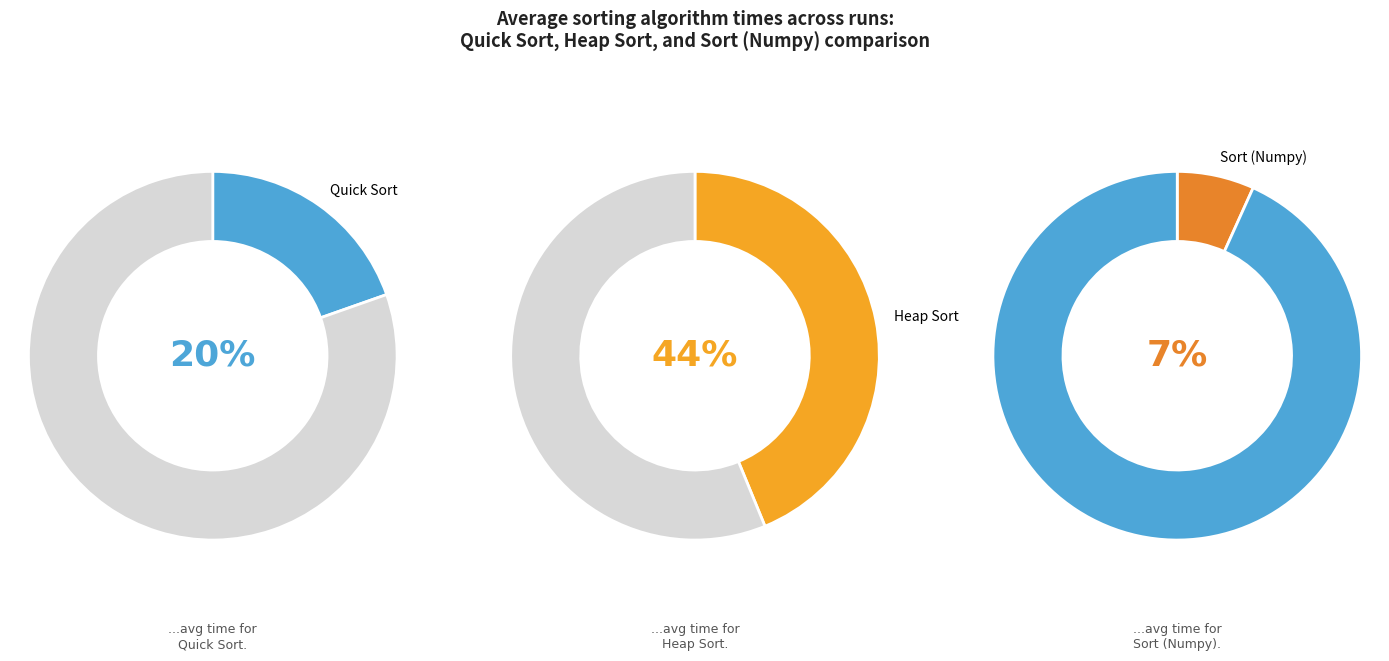

Approximately how many times larger is the value at Sort (Numpy) compared to Heap Sort?

0.2